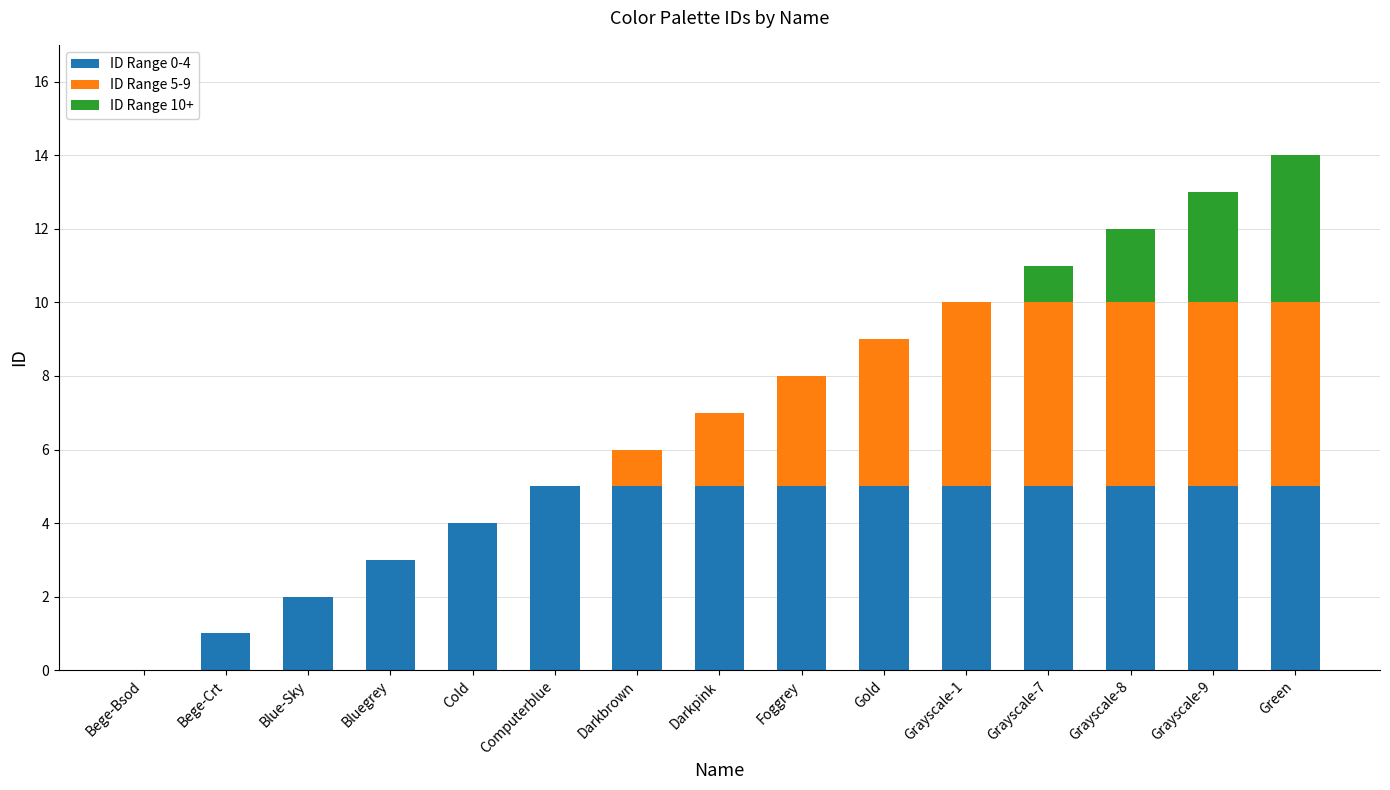

What is the total value across all series at Green?

14